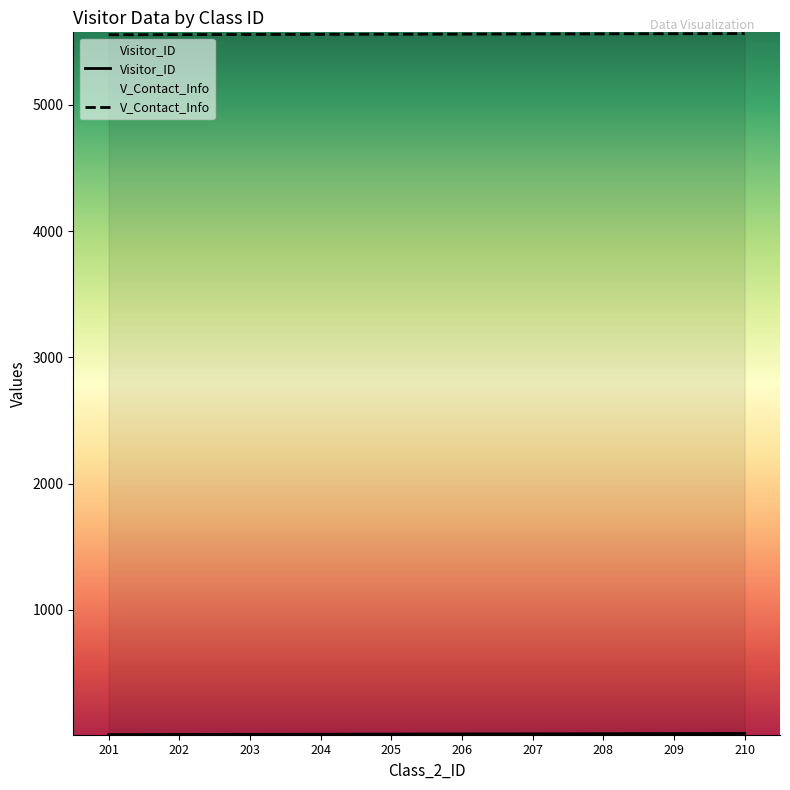

Is the value of Visitor_ID at 209 greater than the value of V_Contact_Info at 210?

No